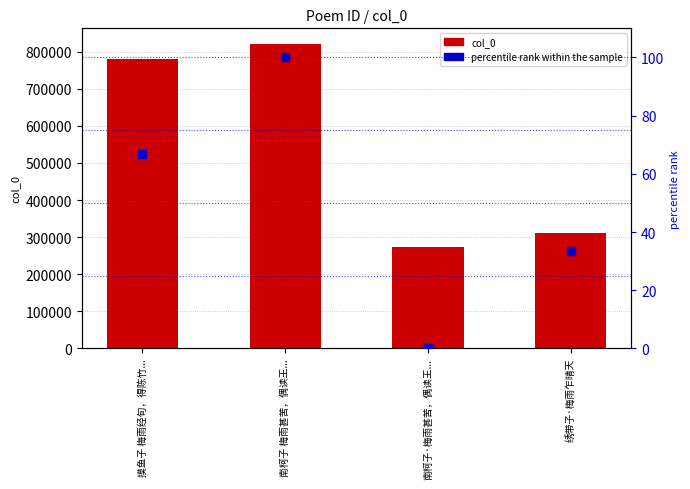

What is the total value across all series at 绣带子·梅雨乍晴天?

312224.3